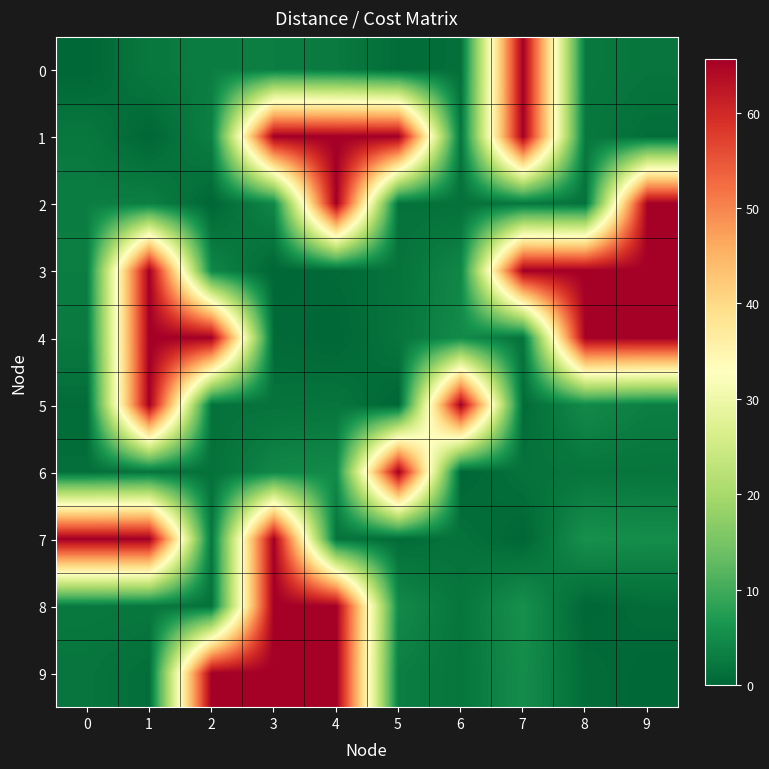

Between 5 and 8, which is larger?

8